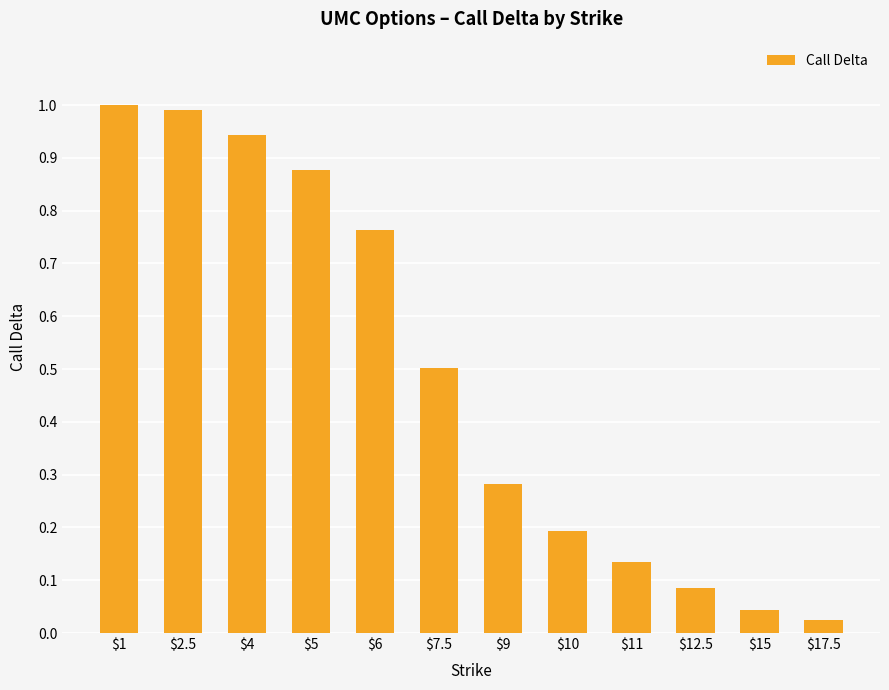

The value at $2.5 is 0.5. True or false?

False